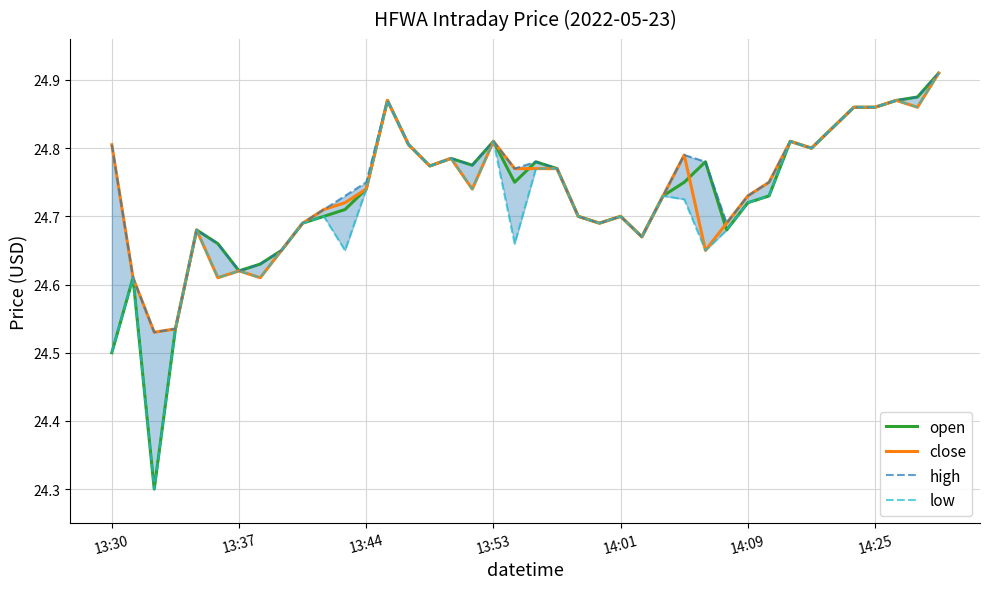

Which series has the largest total across all categories?

high